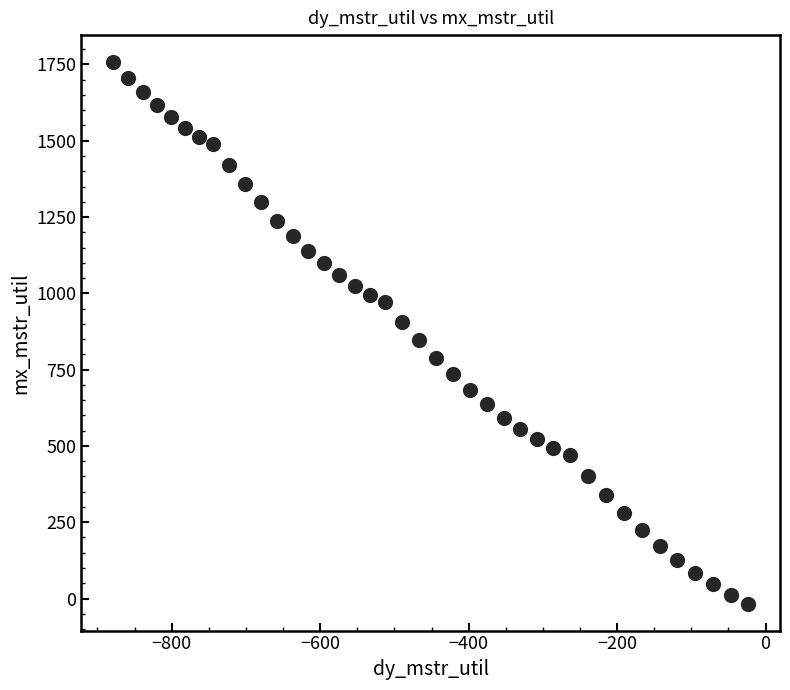

What is the range of X values (max minus min)?

855.4